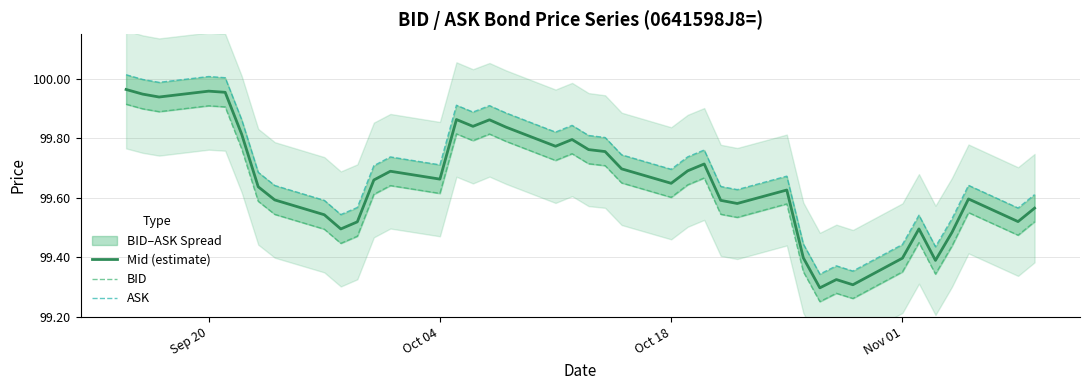

The value of Mid (estimate) at Nov 01 is 99.4. True or false?

True